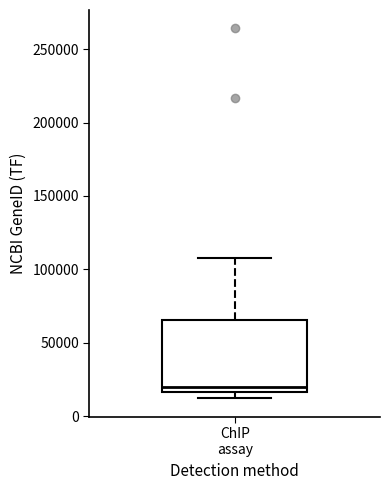

Transcribe this box plot: give where the median line is, the range the box spans, and where the two whiskers end, as read against the y-axis. The values are not printed on the chart, so give them approximately, as read against the axis.

median 20000, box 15000 to 65000, whiskers 10000 to 110000